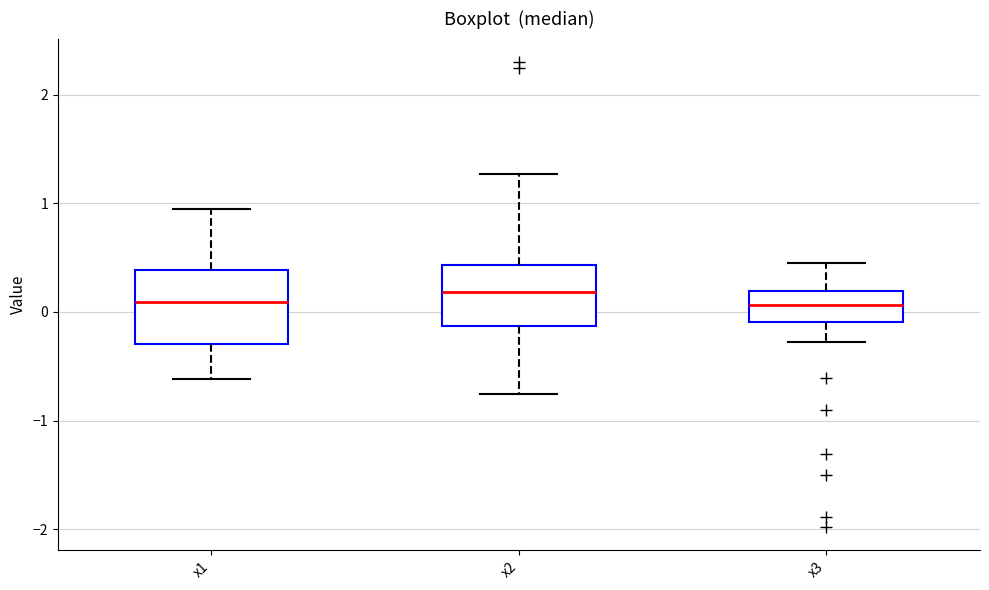

Reading left to right, read every box against the y-axis: the position of its median line, the range the box covers, and the ends of its whiskers. The values are not printed on the chart, so give them approximately, as read against the axis.

x1: median 0.1, box -0.3 to 0.4, whiskers -0.6 to 0.9
x2: median 0.2, box -0.1 to 0.4, whiskers -0.8 to 1.3
x3: median 0.1, box -0.1 to 0.2, whiskers -0.3 to 0.4